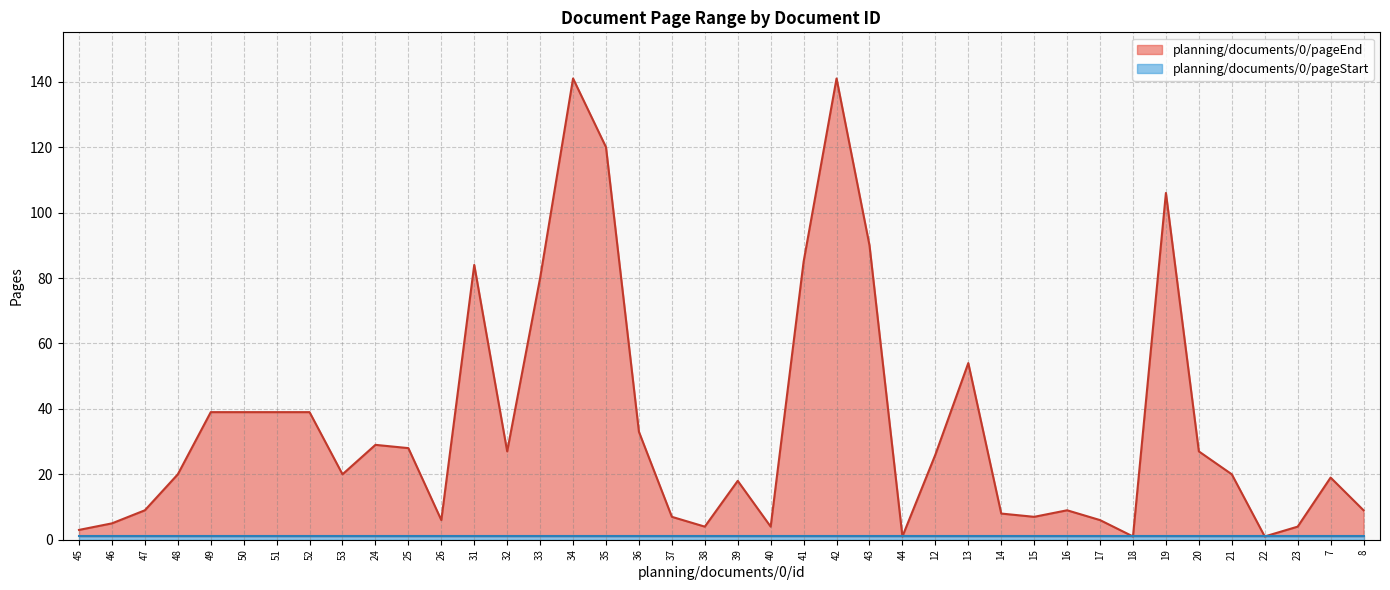

What is the change in value from 38 to 39?

+14